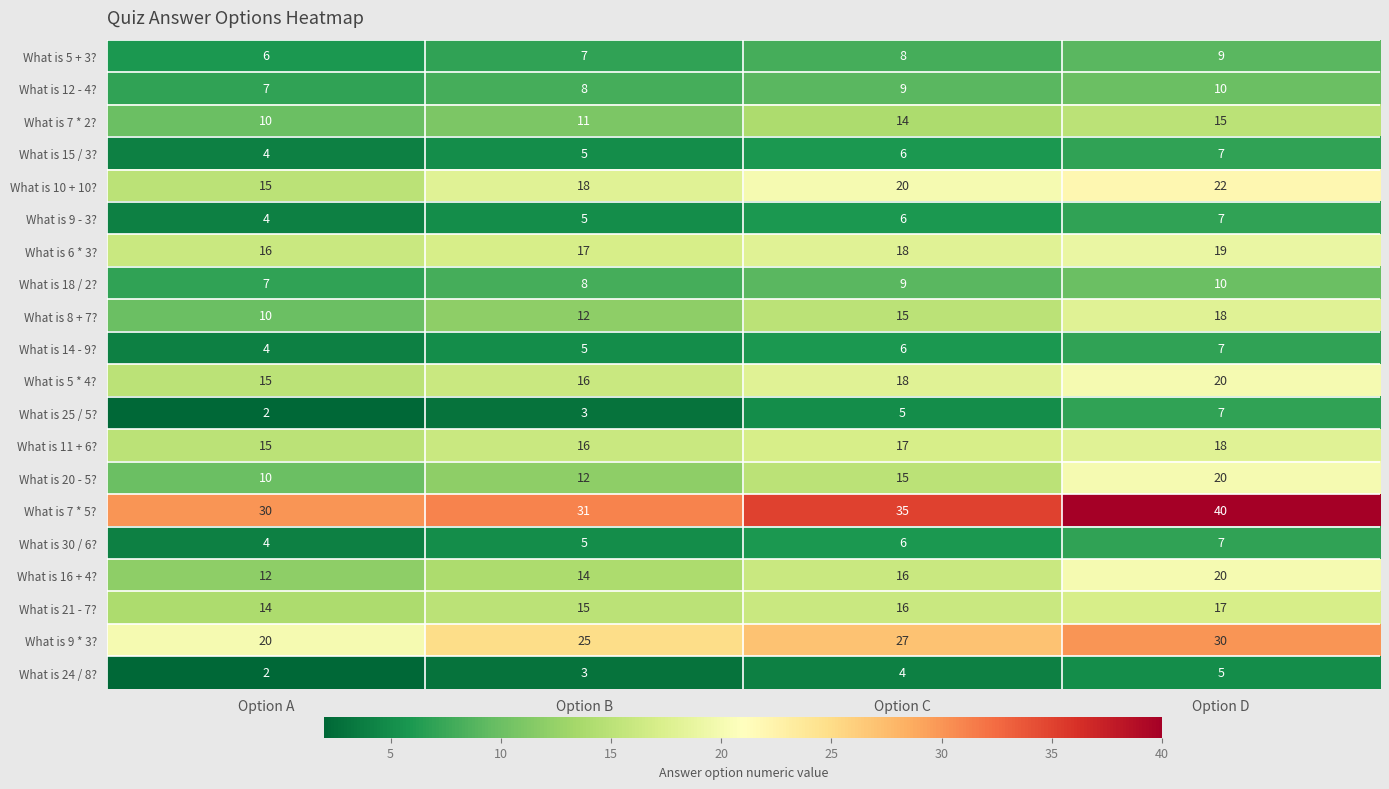

The value of What is 20 - 5? at Option C is 6. True or false?

False